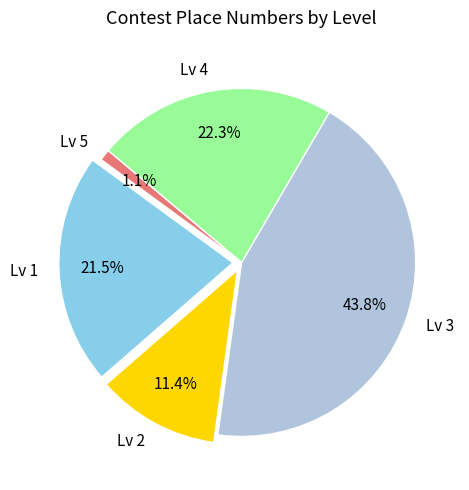

What portion of the pie excludes Lv 4?

77.7%